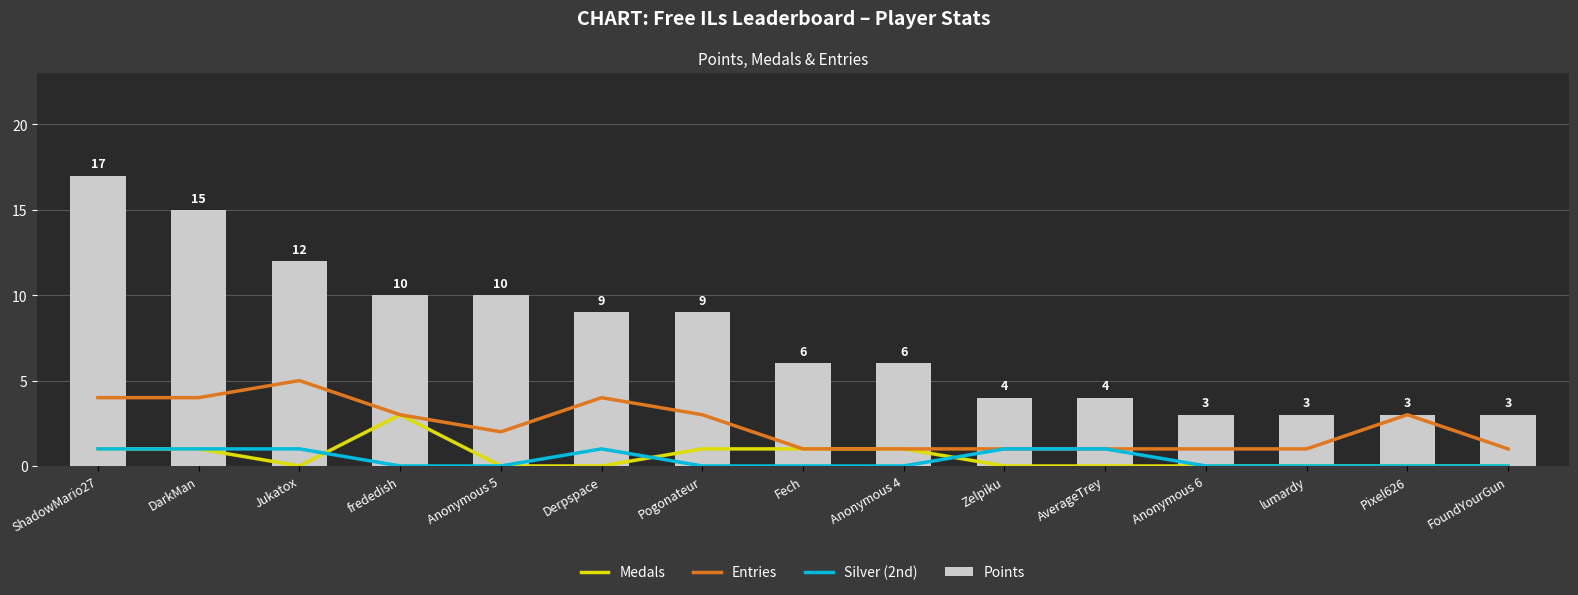

What is the total value across all series at lumardy?

4